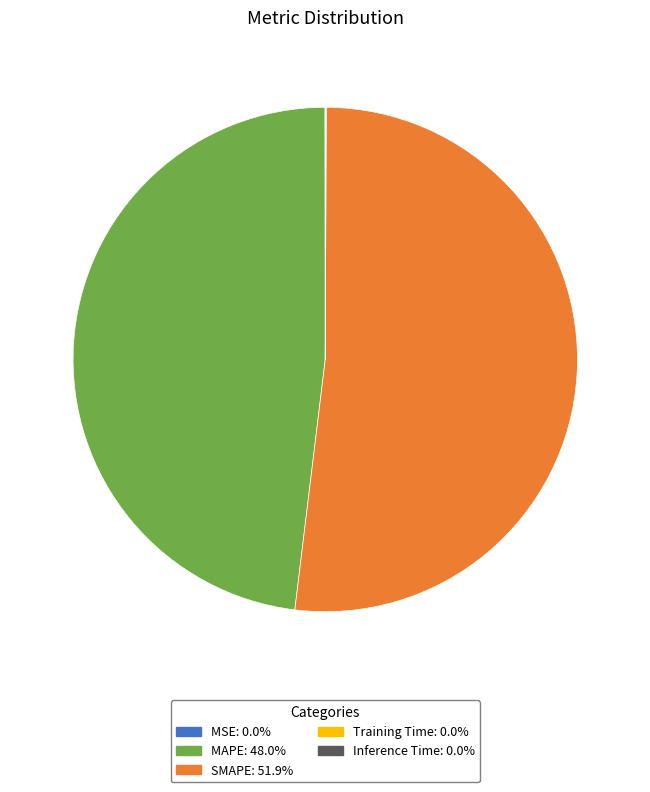

Approximately how many times larger is the value at SMAPE compared to MAPE?

1.1